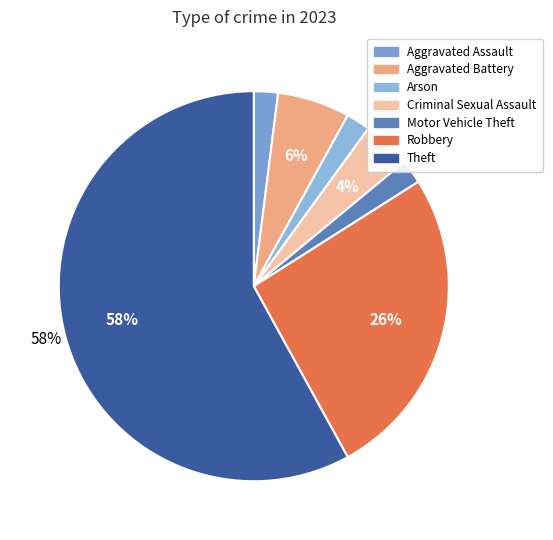

Rank the categories by value from highest to lowest.

Theft, Robbery, Aggravated Battery, Criminal Sexual Assault, Aggravated Assault, Arson, Motor Vehicle Theft